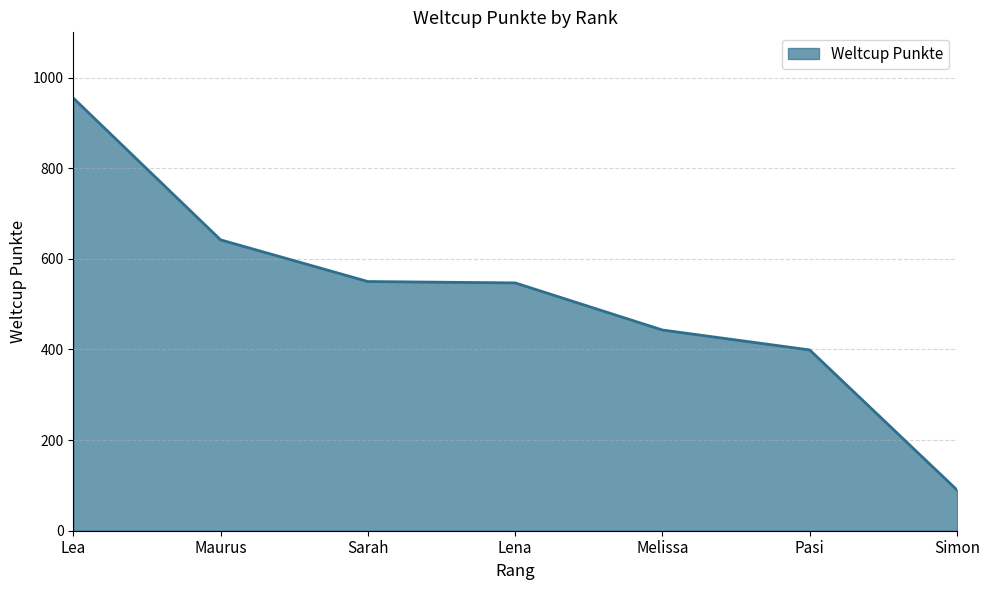

True or false: there are more than 1 points higher than both neighbors.

False